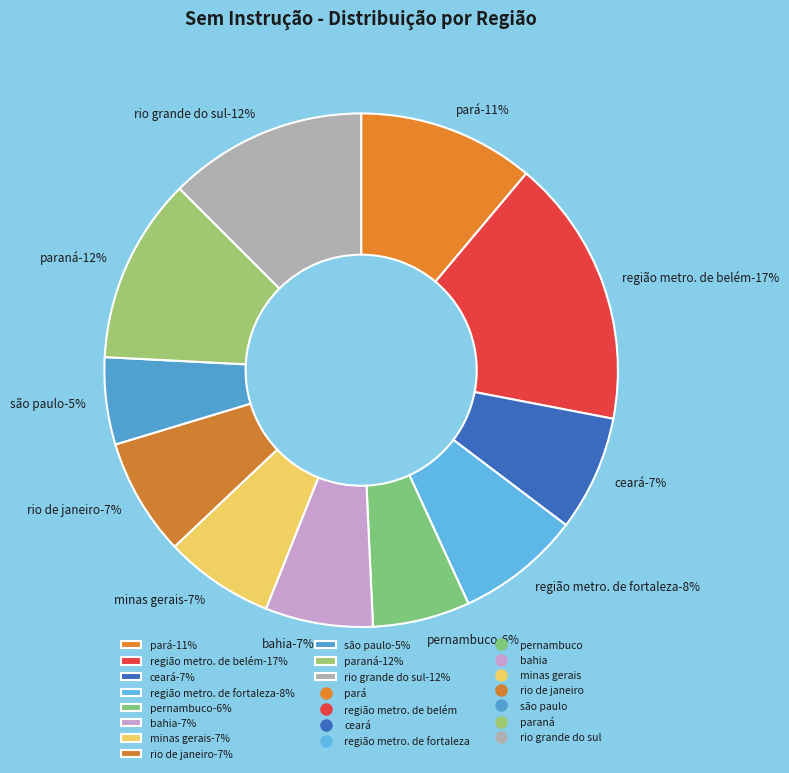

Which category has the smallest portion of the pie?

são paulo